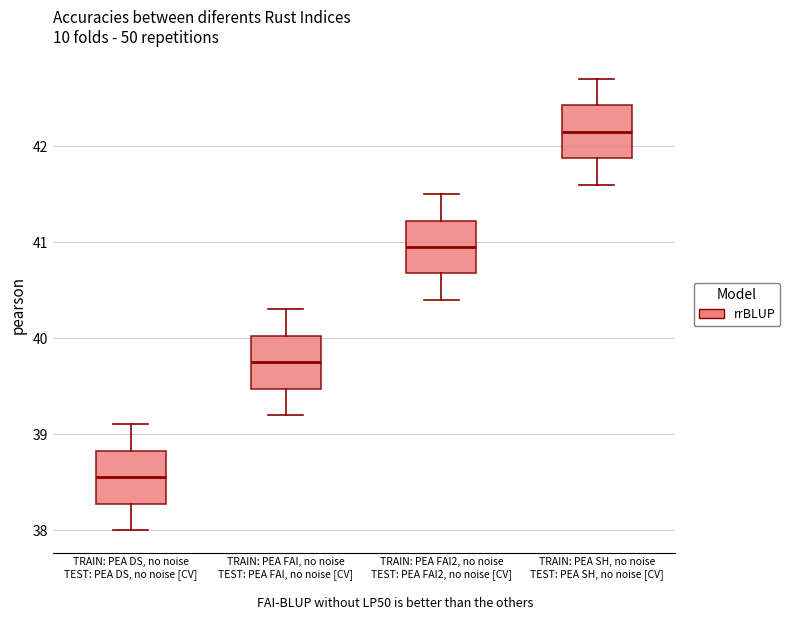

Reading left to right, read every box against the y-axis: the position of its median line, the range the box covers, and the ends of its whiskers. The values are not printed on the chart, so give them approximately, as read against the axis.

TRAIN: PEA DS, no noise TEST: PEA DS, no noise [CV]: median 38.6, box 38.3 to 38.8, whiskers 38.0 to 39.1
TRAIN: PEA FAI, no noise TEST: PEA FAI, no noise [CV]: median 39.8, box 39.5 to 40.0, whiskers 39.2 to 40.3
TRAIN: PEA FAI2, no noise TEST: PEA FAI2, no noise [CV]: median 41.0, box 40.7 to 41.2, whiskers 40.4 to 41.5
TRAIN: PEA SH, no noise TEST: PEA SH, no noise [CV]: median 42.2, box 41.9 to 42.4, whiskers 41.6 to 42.7